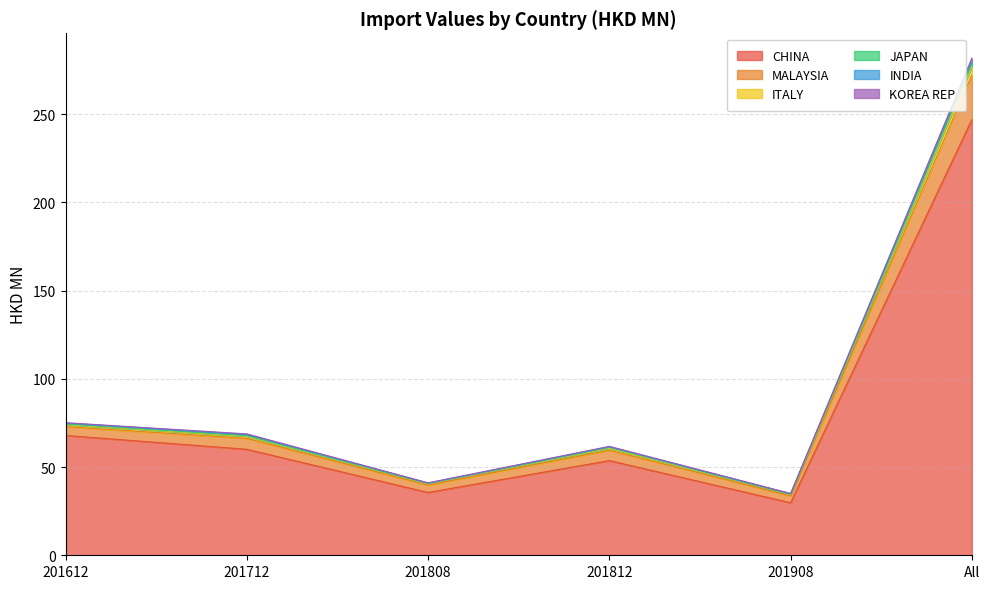

True or false: KOREA REP and JAPAN cross at least once.

False